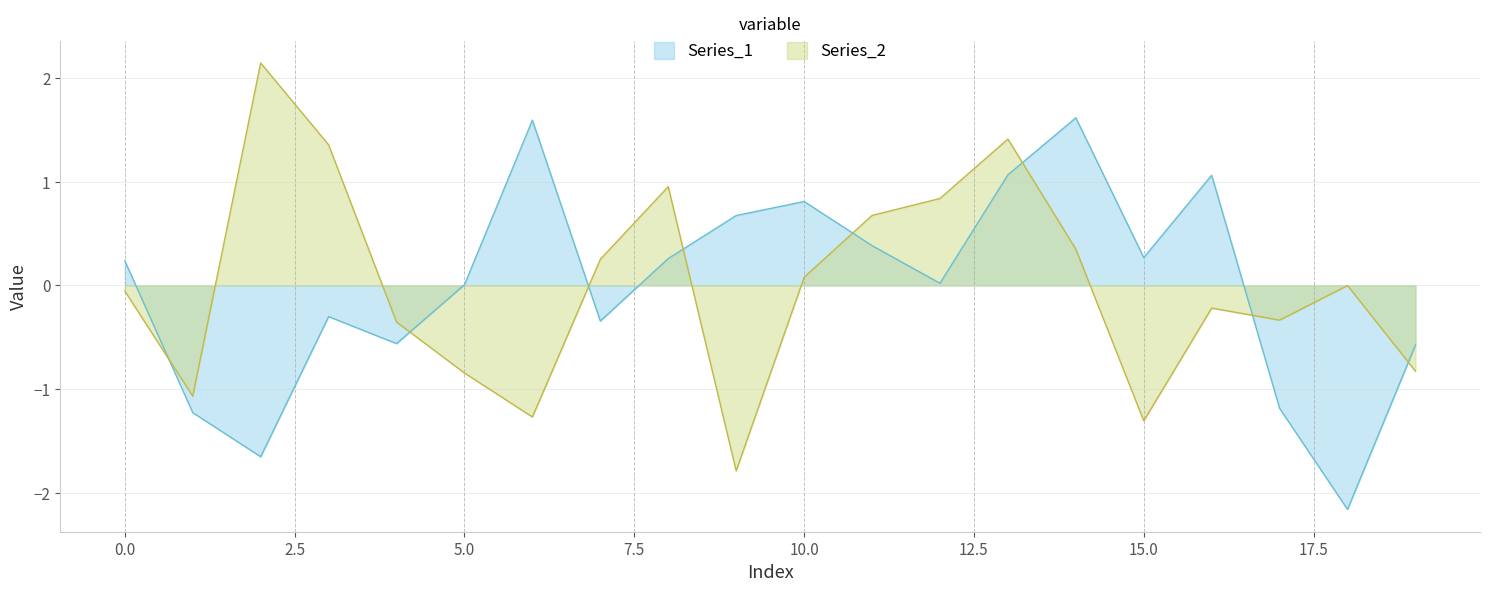

Which category has the lowest value in the Series_1 series?

18